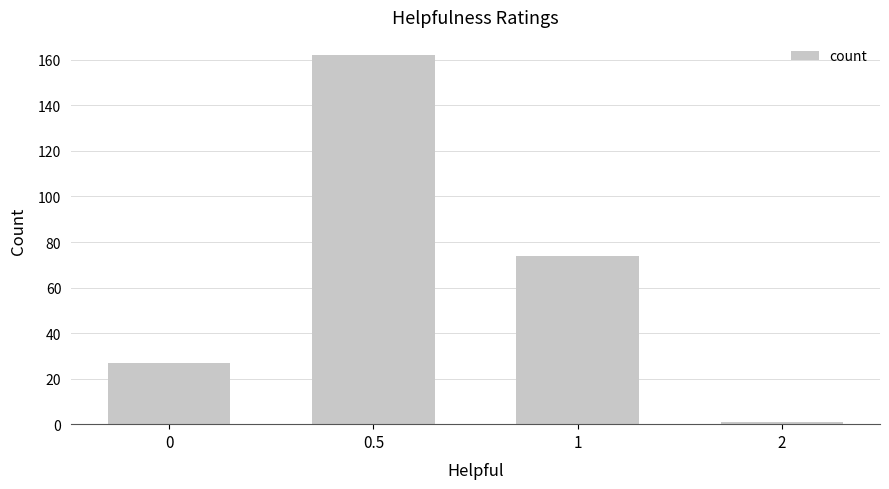

Reading right to left, what are all the values shown in this chart?

2=1	1=74	0.5=162	0=27